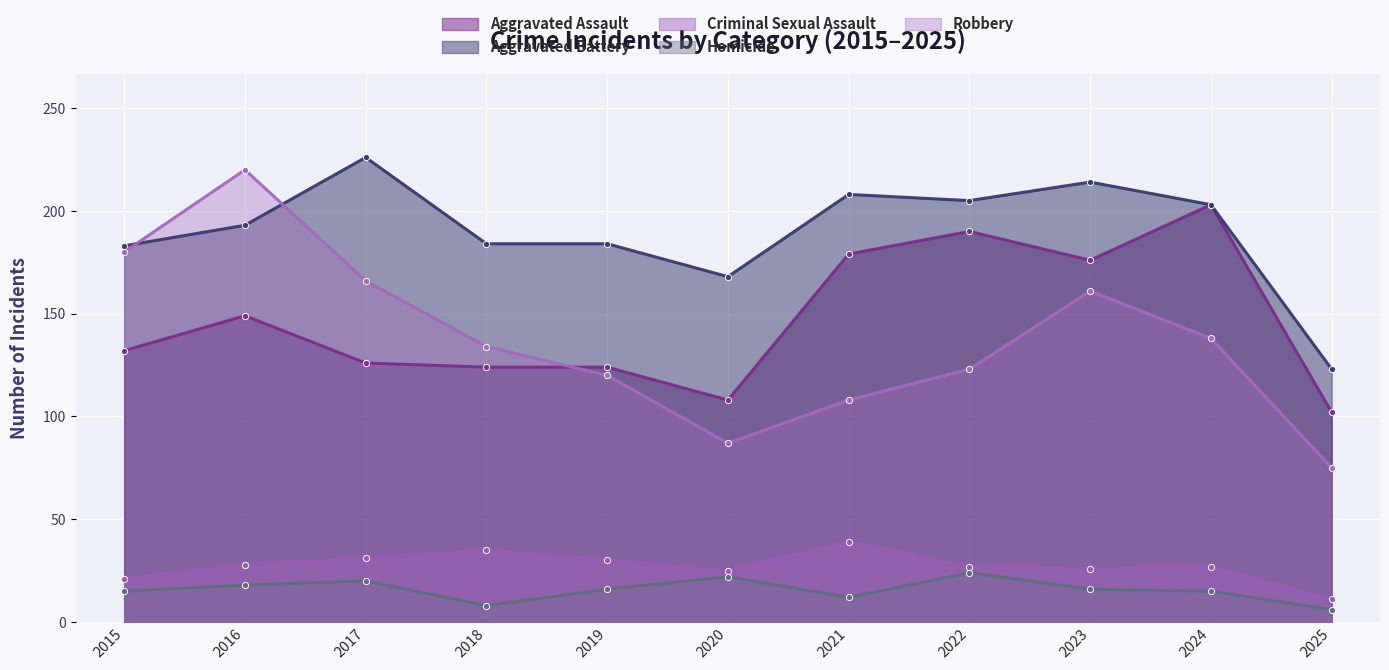

At which category does Criminal Sexual Assault reach its first local peak?

2018